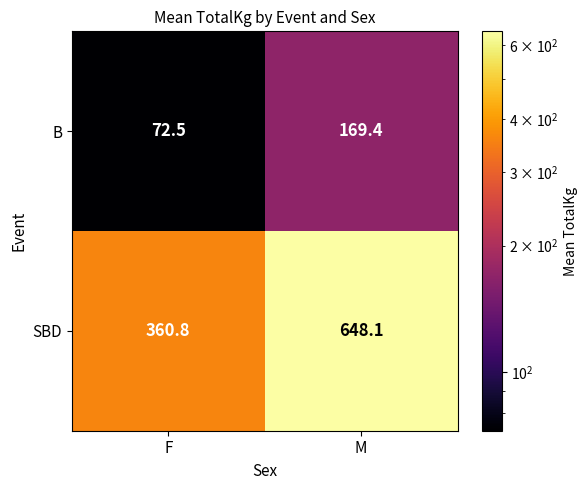

How many data points in B are less than 169?

1